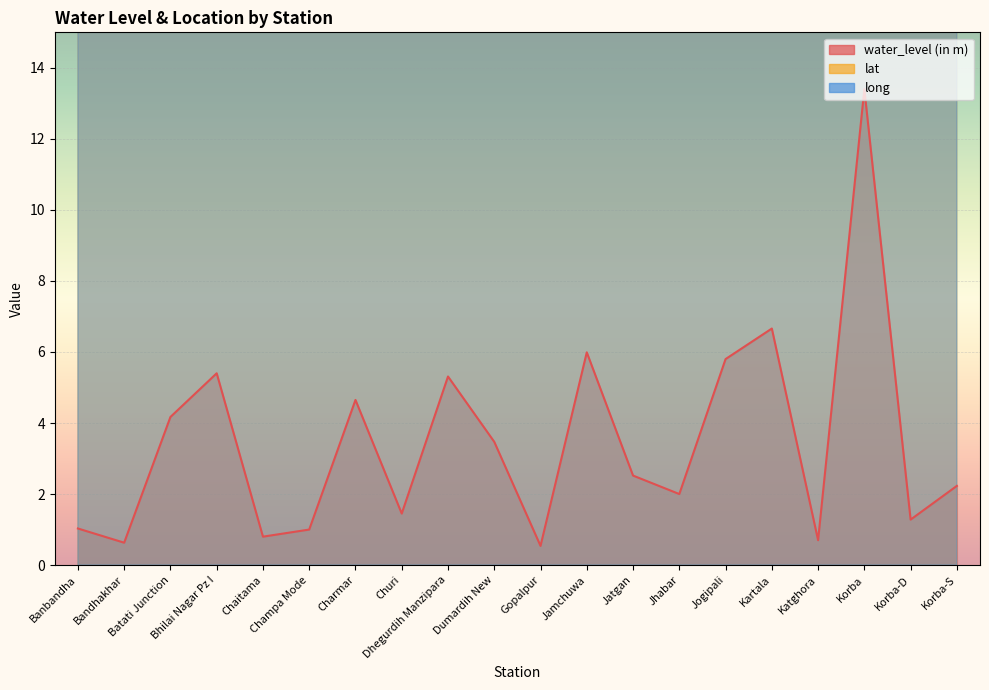

How many data points in water_level (in m) are less than 2?

8